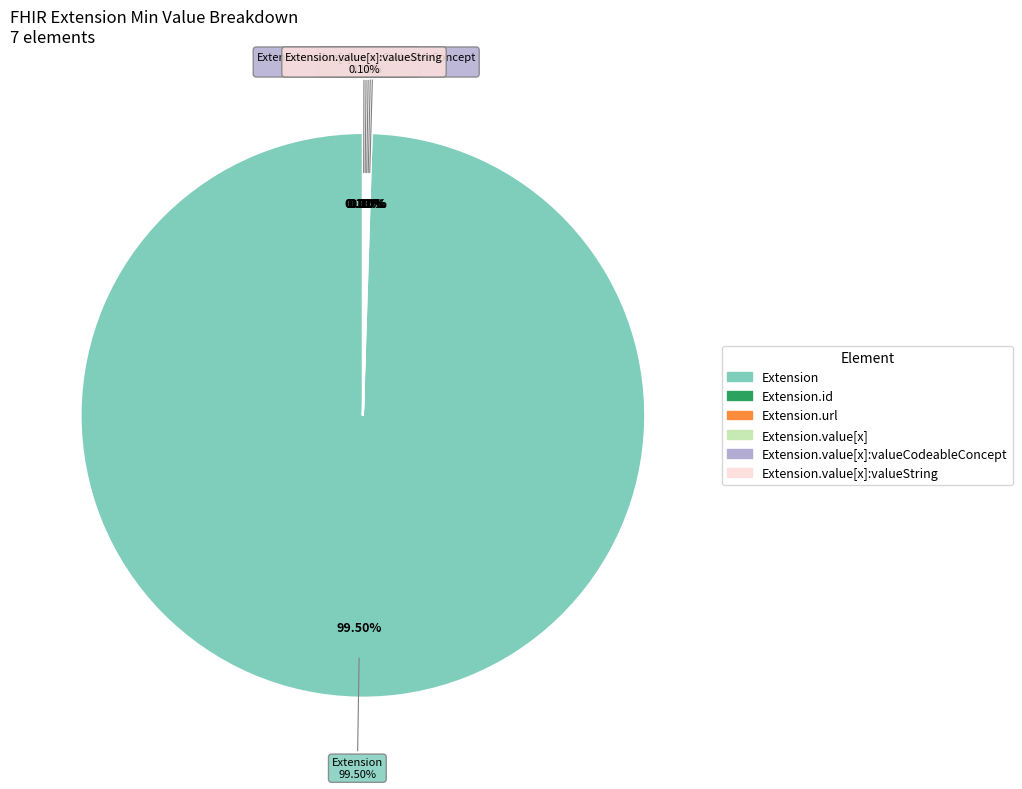

Between Extension.value[x]:valueString and Extension.url, which is larger?

Extension.url